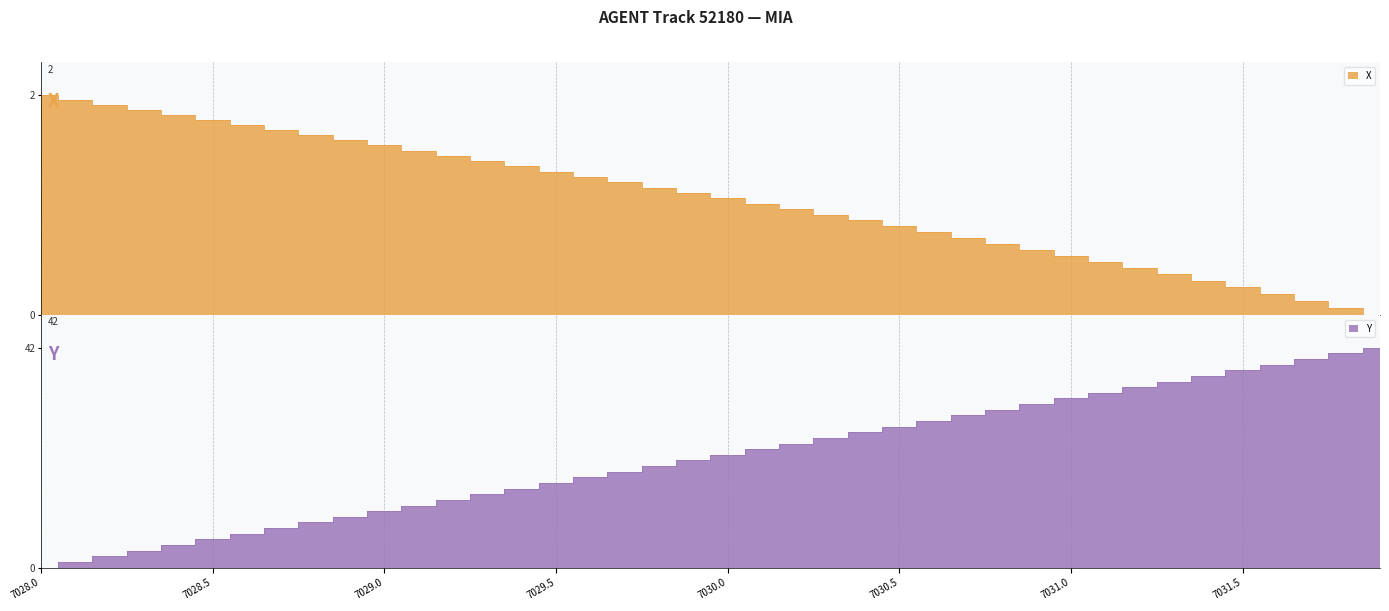

Which category has the highest value in the Y series?

7031.9